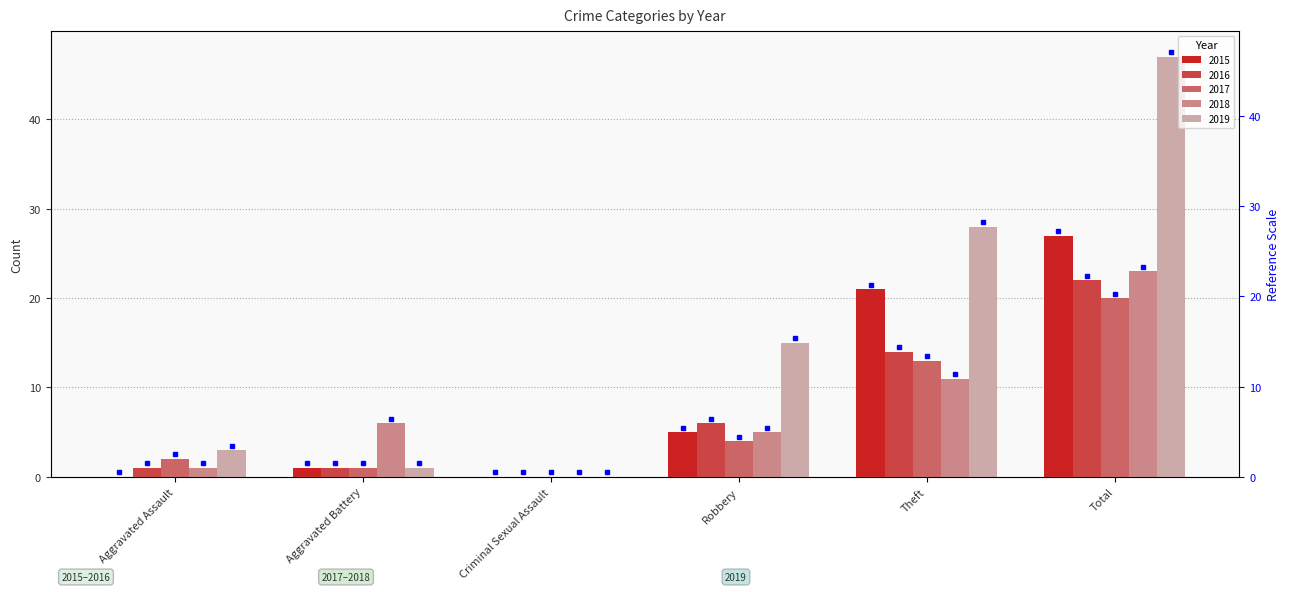

Which series changed the most between Robbery and Theft?

2015